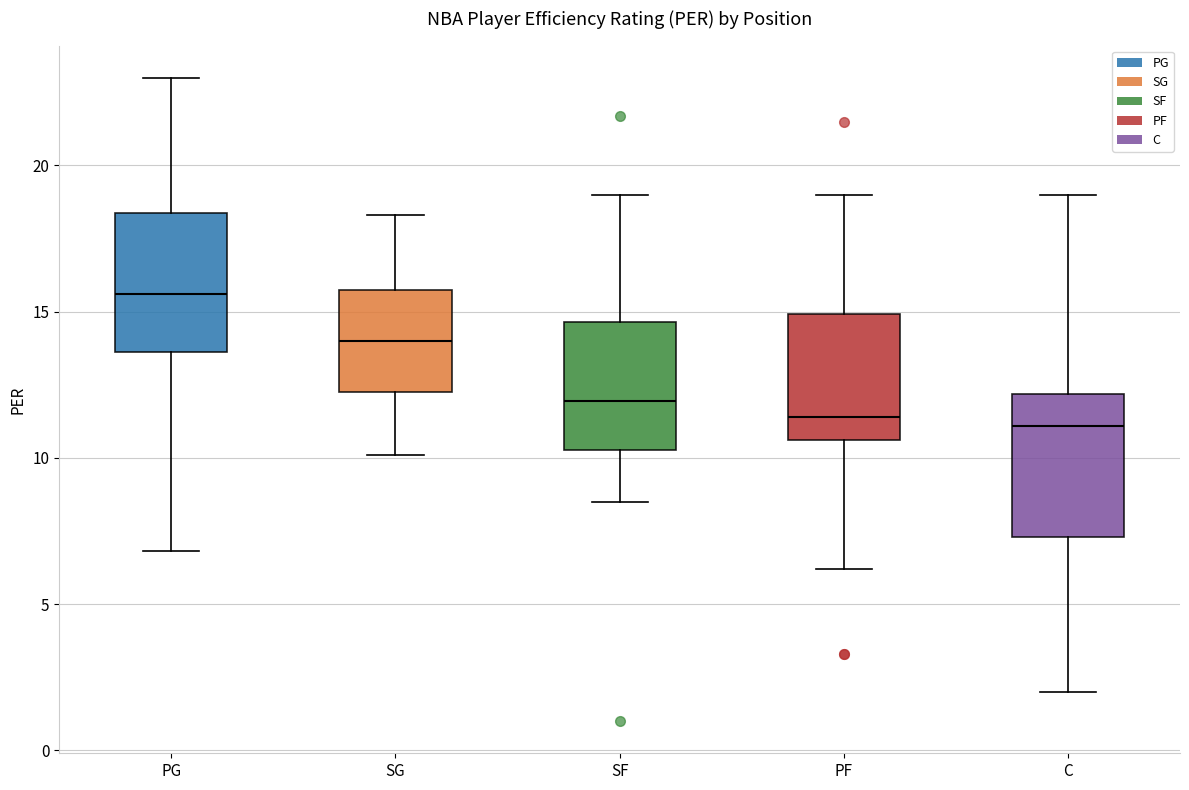

Where does the median line of the box for SF sit on the y-axis? The values are not printed on the chart, so give them approximately, as read against the axis.

12.0